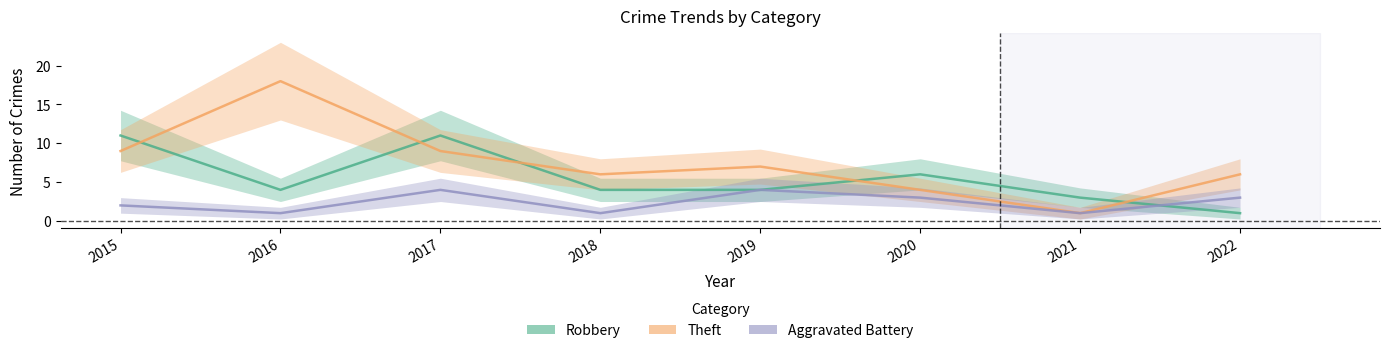

What are all the series names shown in the legend?

Robbery, Theft, Aggravated Battery